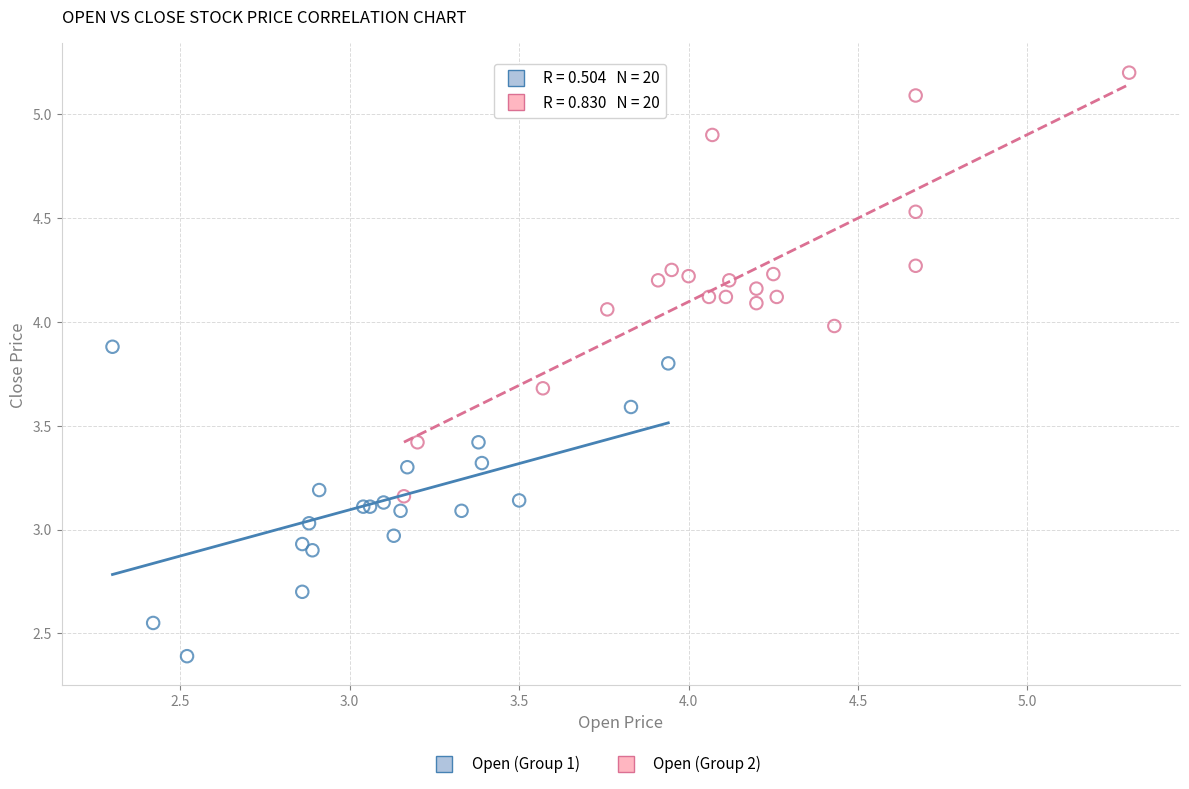

Which series has the largest Y range (max minus min)?

Open (Group 2)